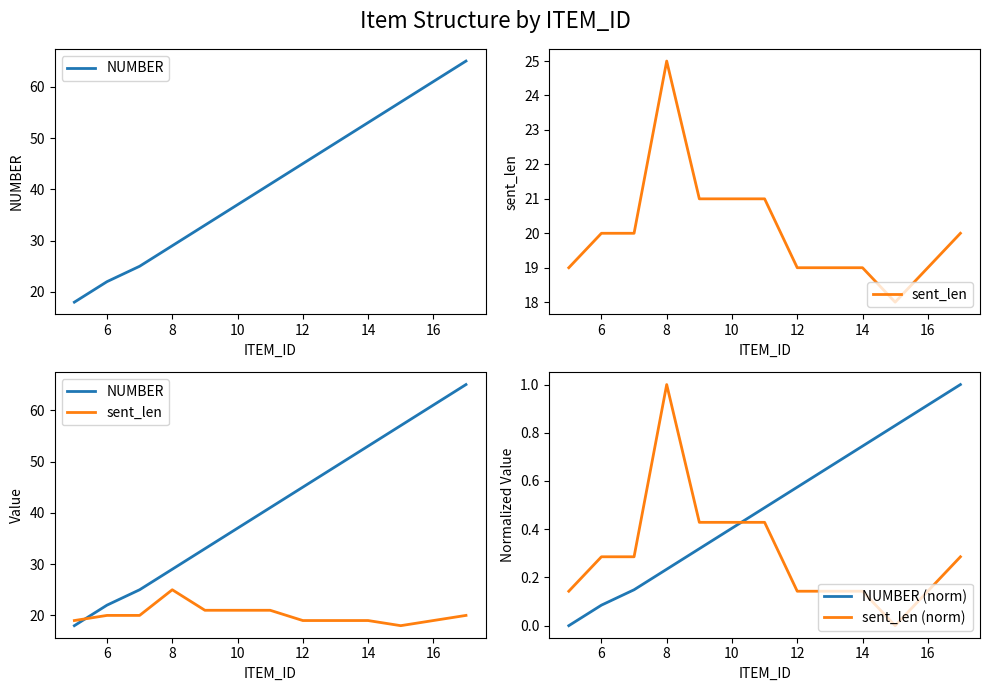

What is the average value of the sent_len series?

20.1